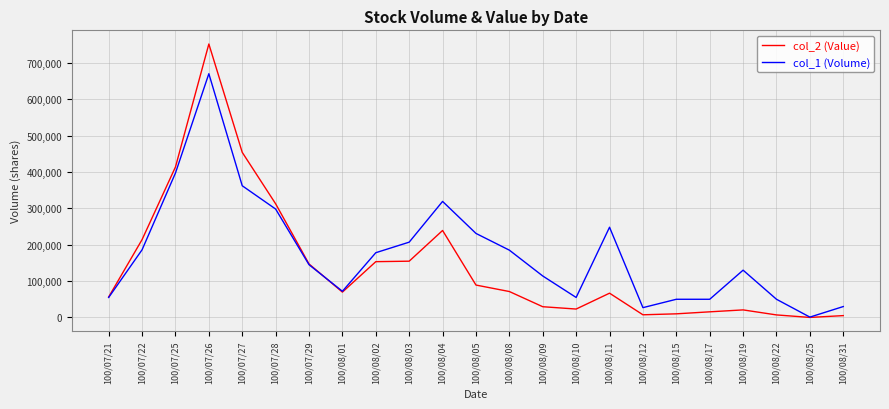

At which category does col_2 (Value) reach its first local valley?

100/08/01